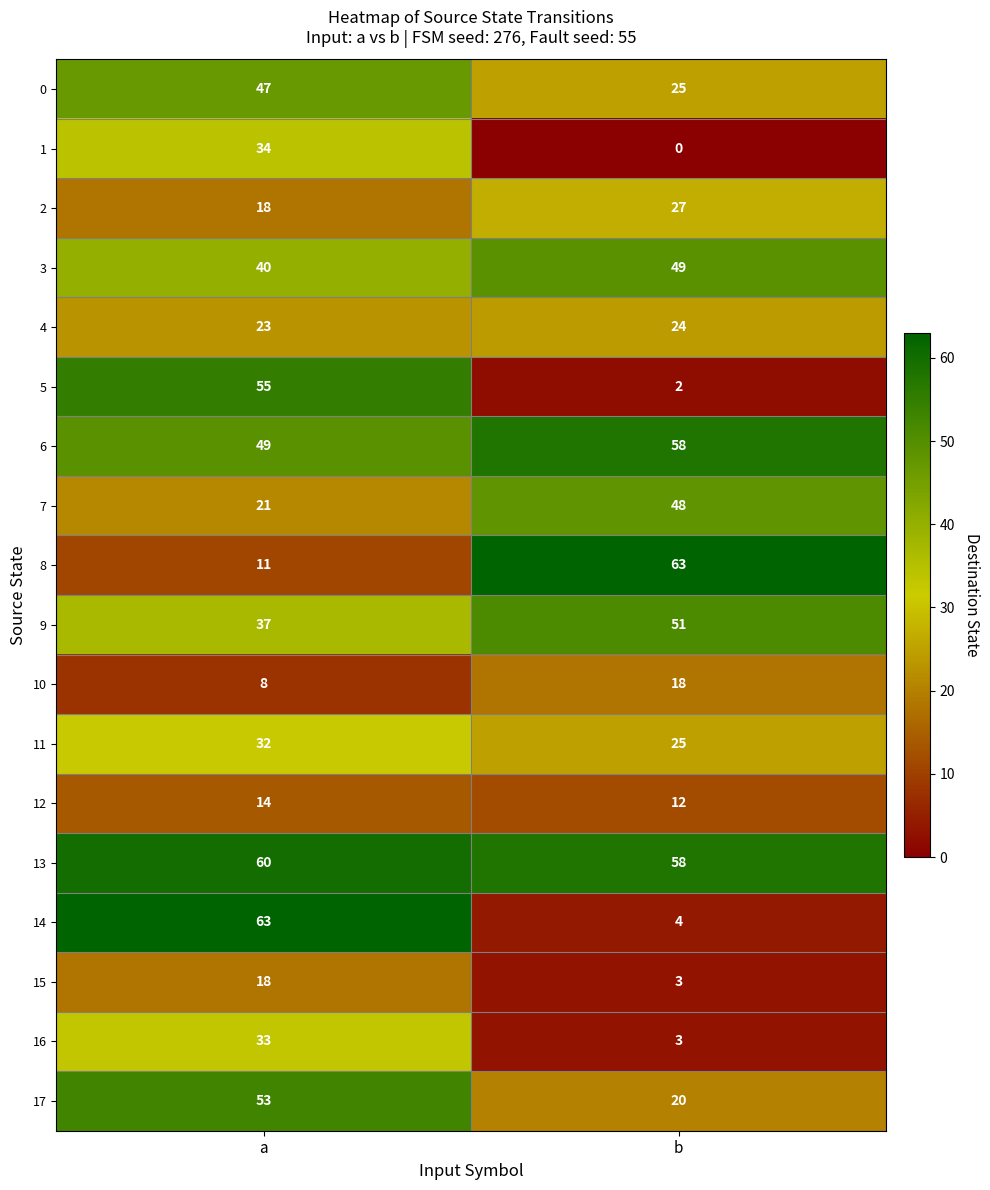

The value of 3 at a is 40. True or false?

True